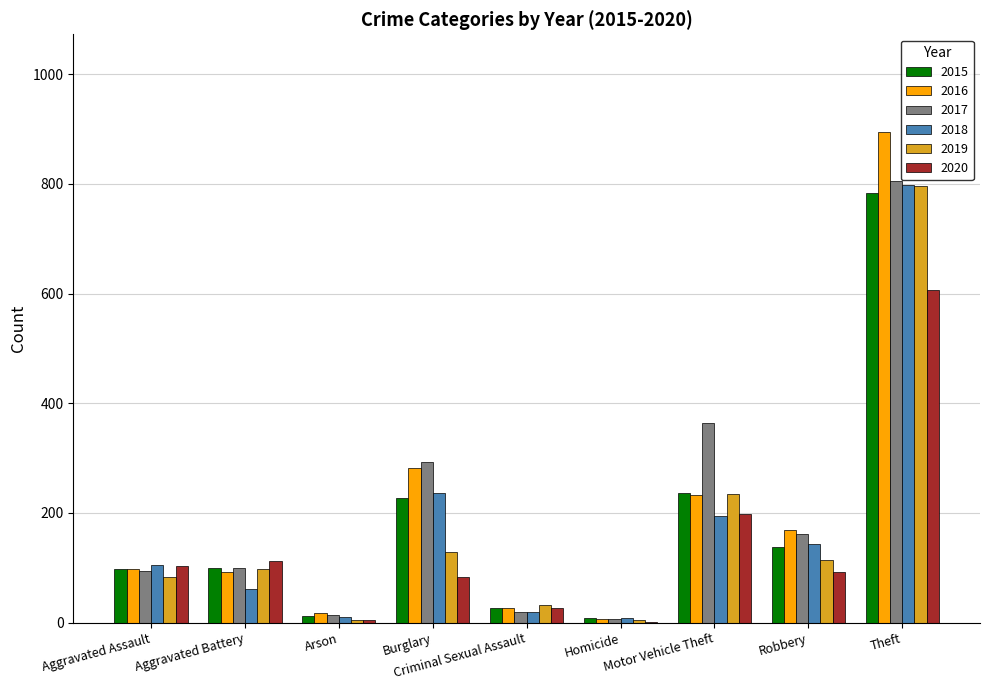

At which label does 2018 reach its peak?

Theft